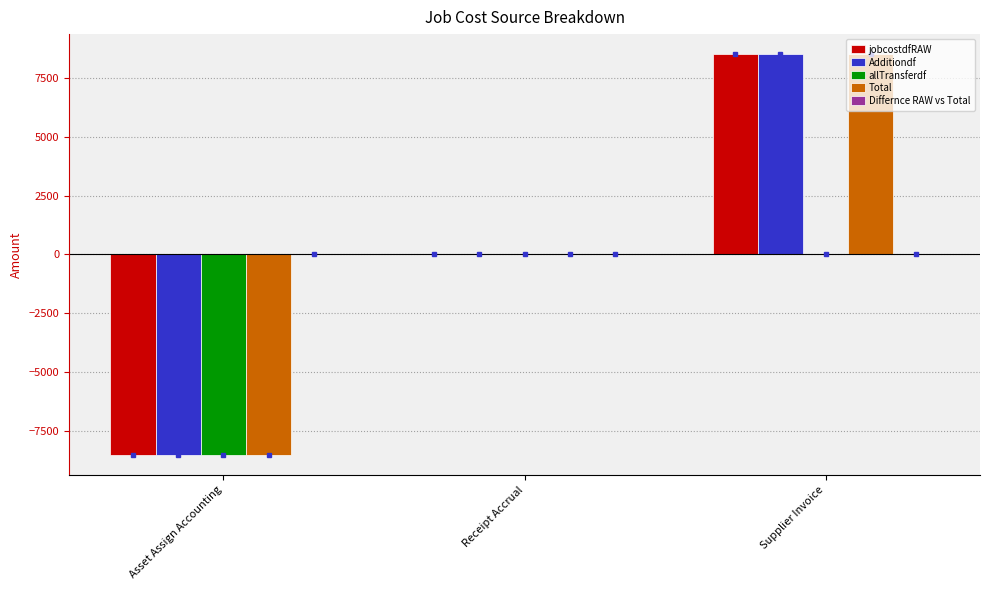

At which category does the chart reach its peak across all series?

Supplier Invoice